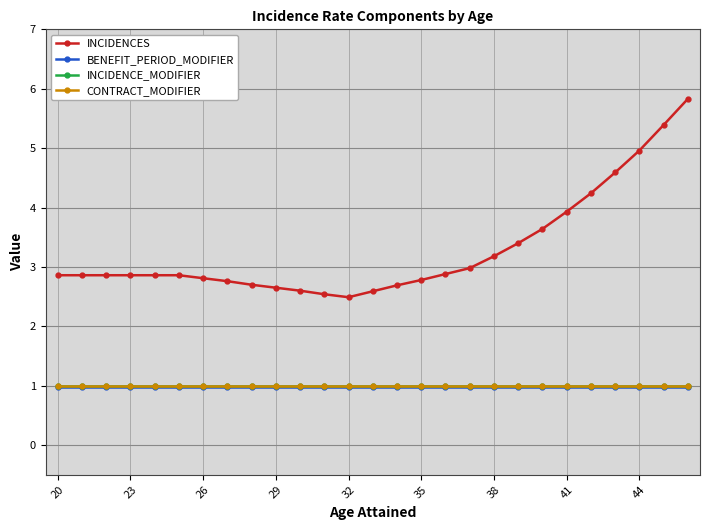

What is the sum of all BENEFIT_PERIOD_MODIFIER values?

26.3